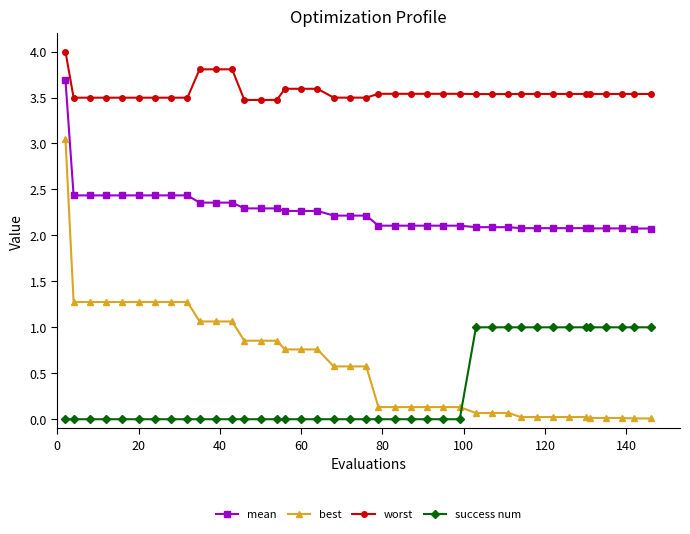

Which series has the largest range (max minus min)?

best